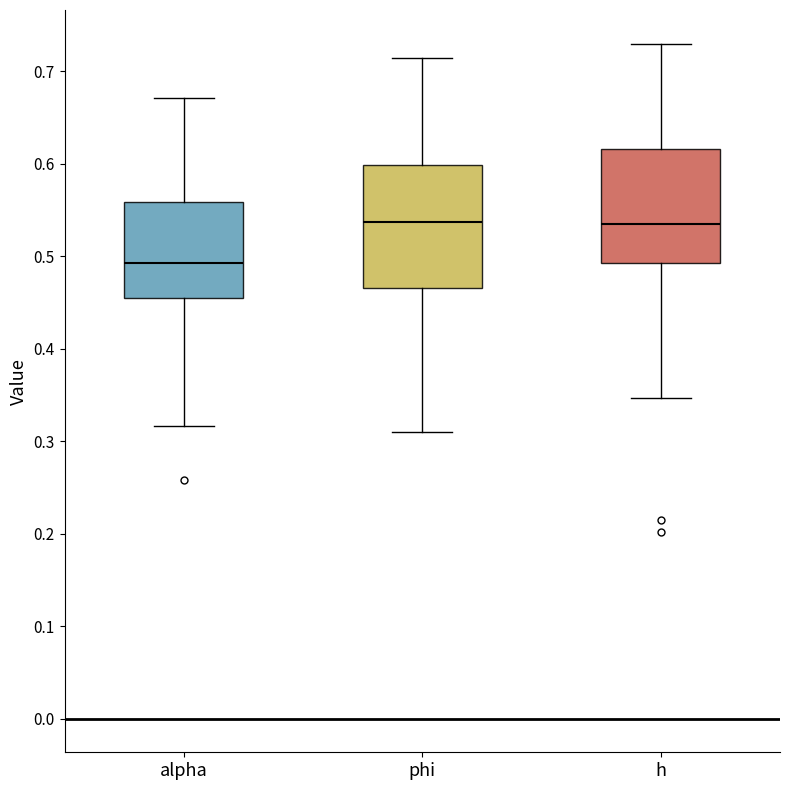

Reading left to right, read every box against the y-axis: the position of its median line, the range the box covers, and the ends of its whiskers. The values are not printed on the chart, so give them approximately, as read against the axis.

alpha: median 0.49, box 0.45 to 0.56, whiskers 0.32 to 0.67
phi: median 0.54, box 0.47 to 0.60, whiskers 0.31 to 0.71
h: median 0.53, box 0.49 to 0.62, whiskers 0.35 to 0.73